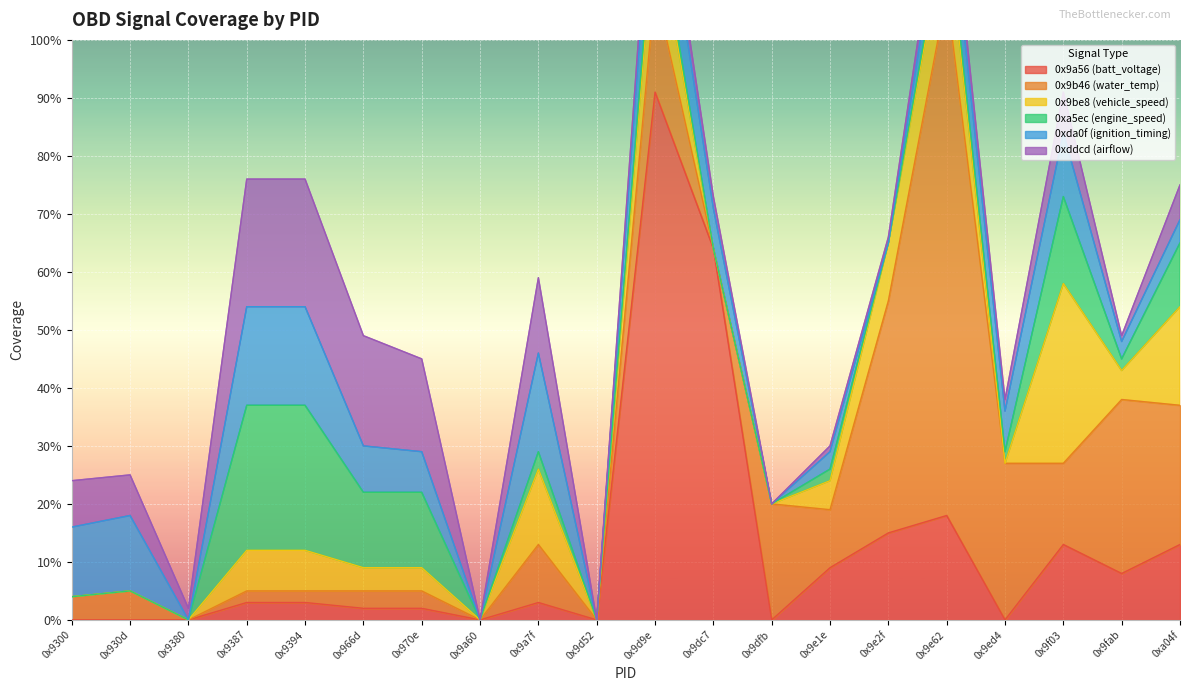

How many lines are shown in the chart?

6